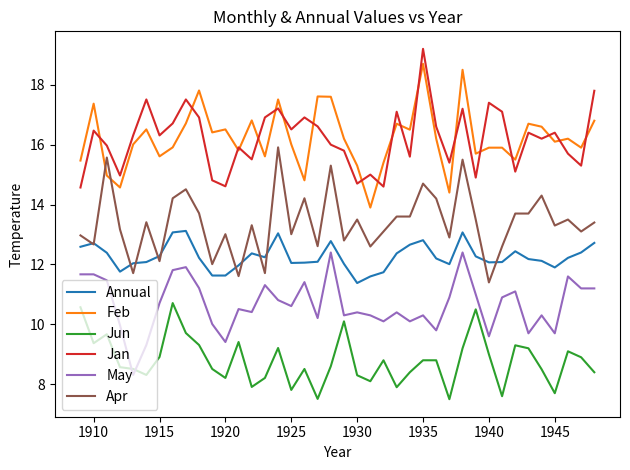

Rank the series by their maximum value, from highest to lowest.

Jan, Feb, Apr, Annual, May, Jun